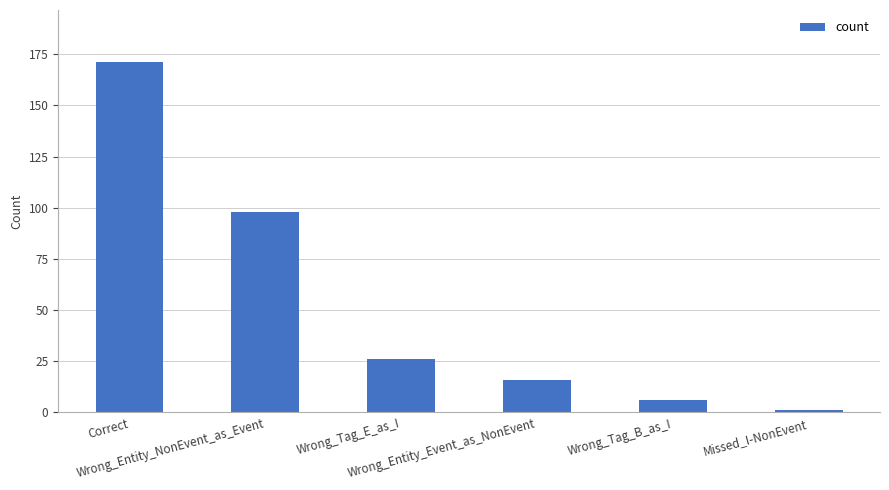

Reading left to right, list all the values displayed in this chart.

171	98	26	16	6	1